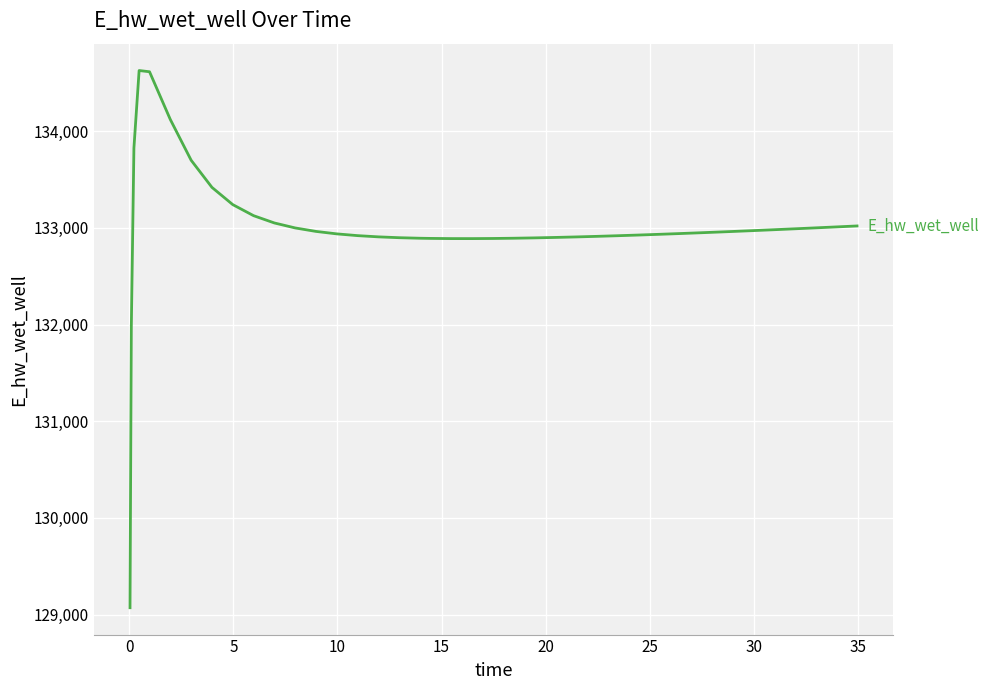

How many lines are shown in the chart?

1